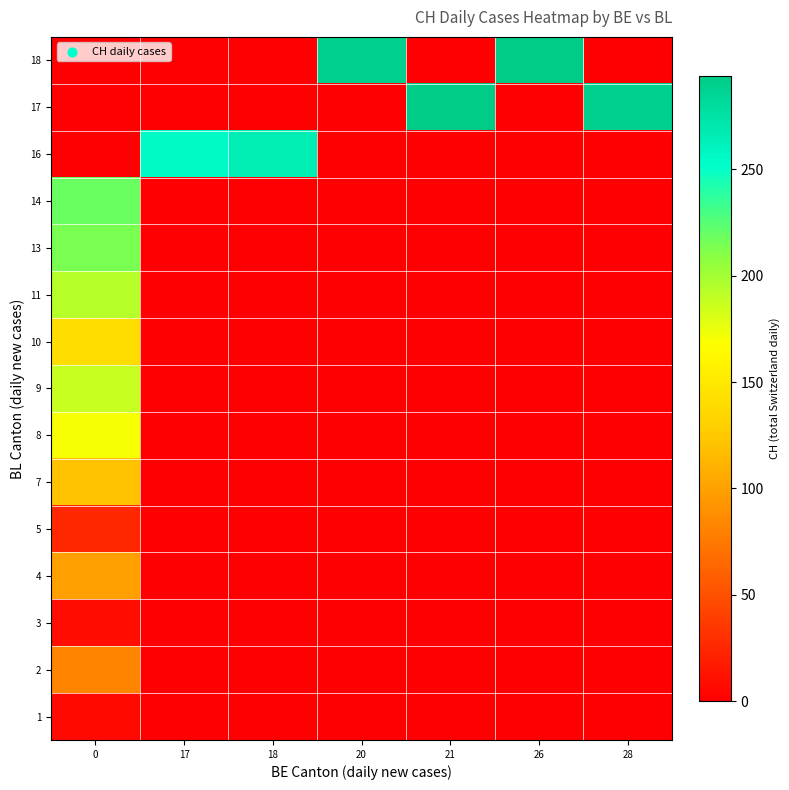

What is the total value across all series at 21?

293